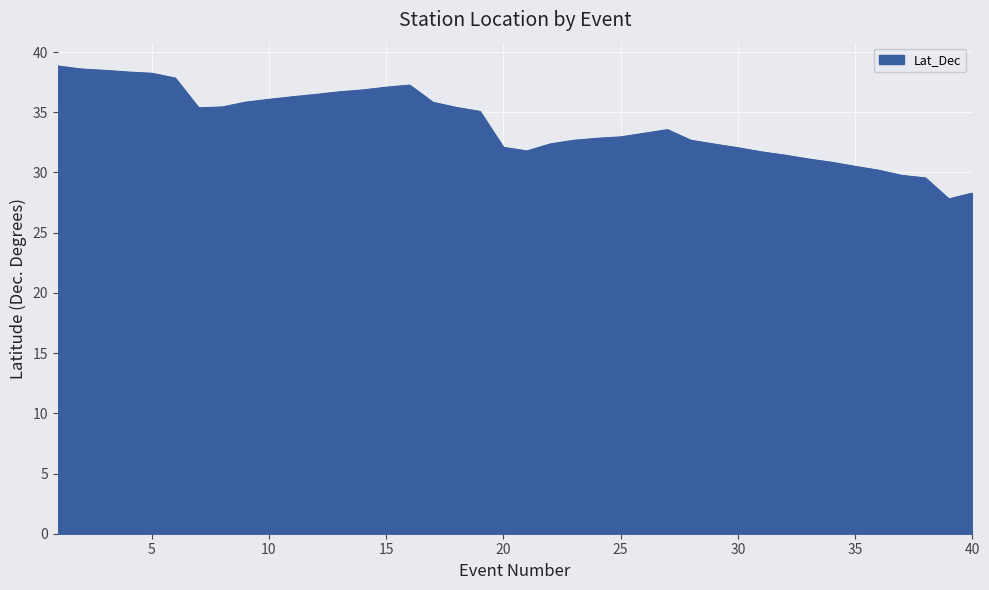

What is the minimum value shown in the chart?

27.8